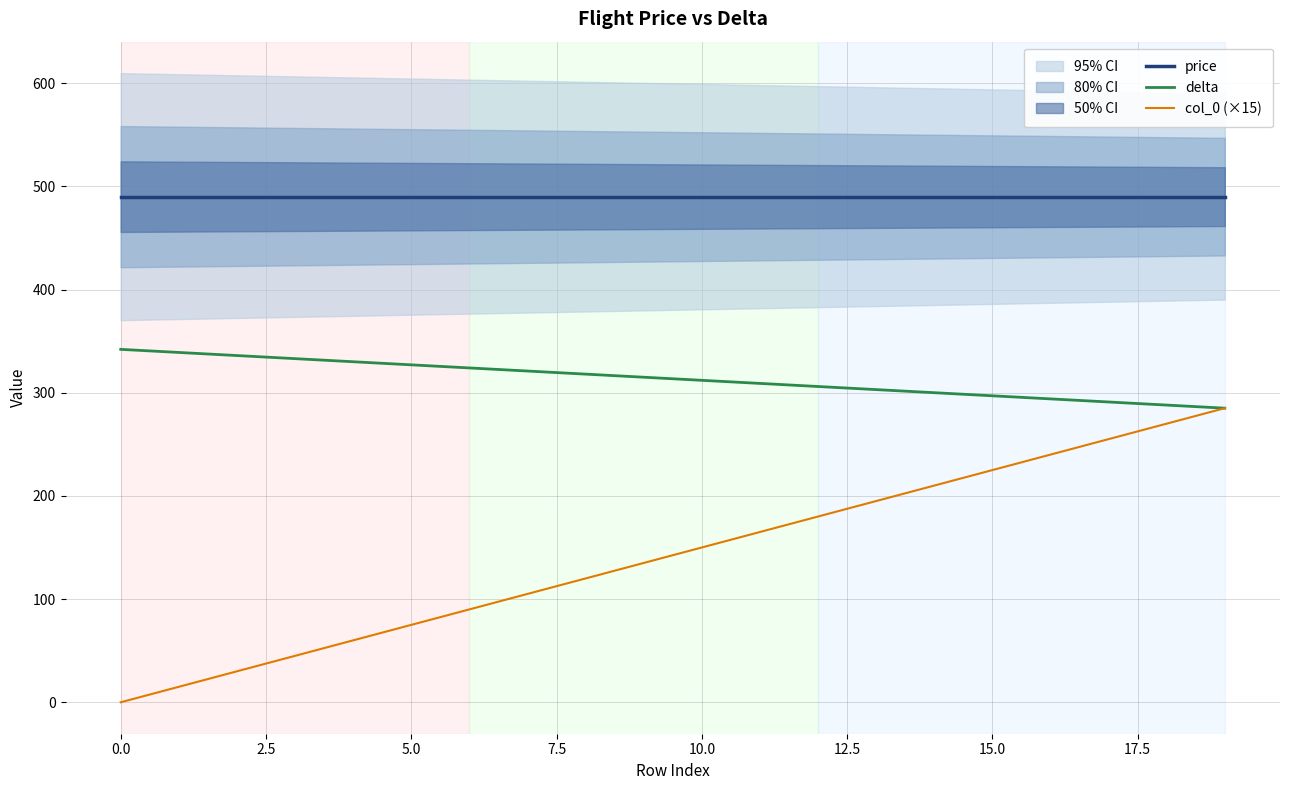

True or false: delta and price intersect in this chart.

False